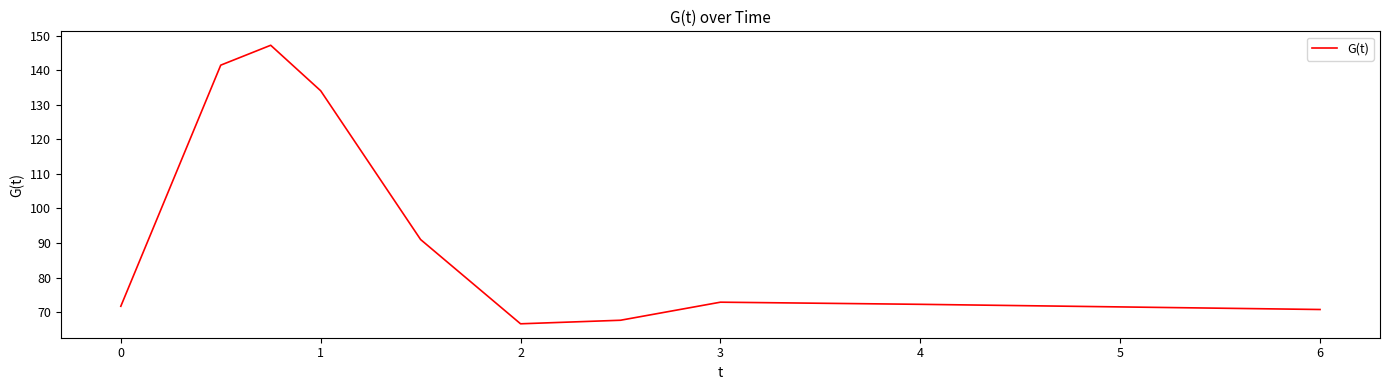

What is the greatest value displayed?

147.3